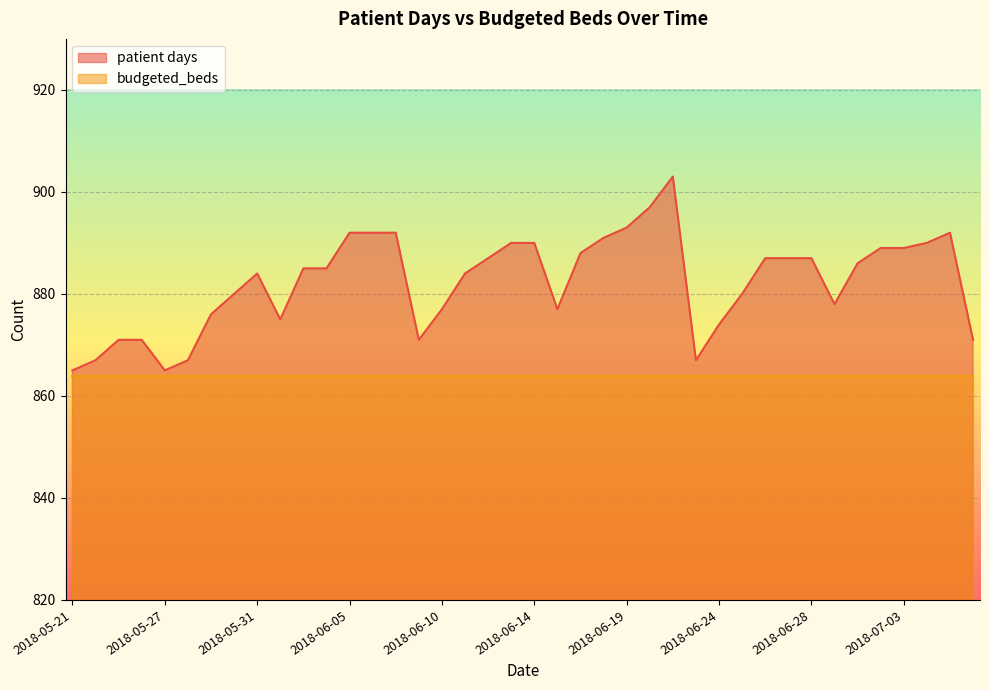

Reading left to right, list all the values displayed in this chart.

2018-05-21=865	2018-05-22=867	2018-05-23=871	2018-05-24=871	2018-05-27=865	2018-05-28=867	2018-05-29=876	2018-05-30=880	2018-05-31=884	2018-06-02=875	2018-06-03=885	2018-06-04=885	2018-06-05=892	2018-06-06=892	2018-06-07=892	2018-06-09=871	2018-06-10=877	2018-06-11=884	2018-06-12=887	2018-06-13=890	2018-06-14=890	2018-06-16=877	2018-06-17=888	2018-06-18=891	2018-06-19=893	2018-06-20=897	2018-06-21=903	2018-06-23=867	2018-06-24=874	2018-06-25=880	2018-06-26=887	2018-06-27=887	2018-06-28=887	2018-06-30=878	2018-07-01=886	2018-07-02=889	2018-07-03=889	2018-07-04=890	2018-07-05=892	2018-07-09=871